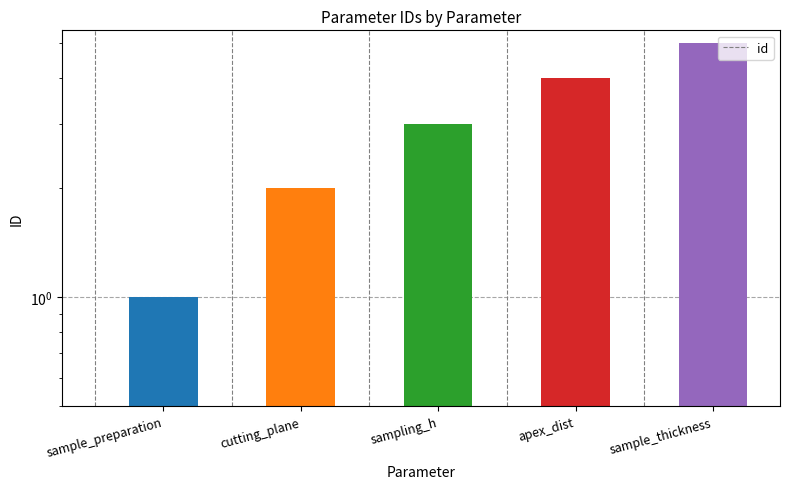

Where does the data first go above 3?

apex_dist